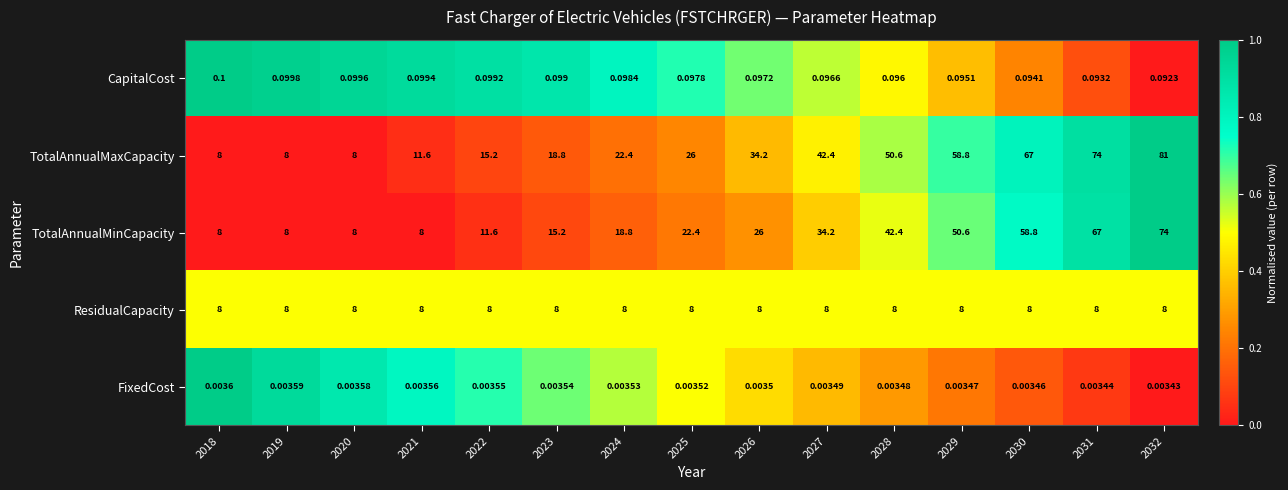

Which series has the widest spread of values?

TotalAnnualMaxCapacity